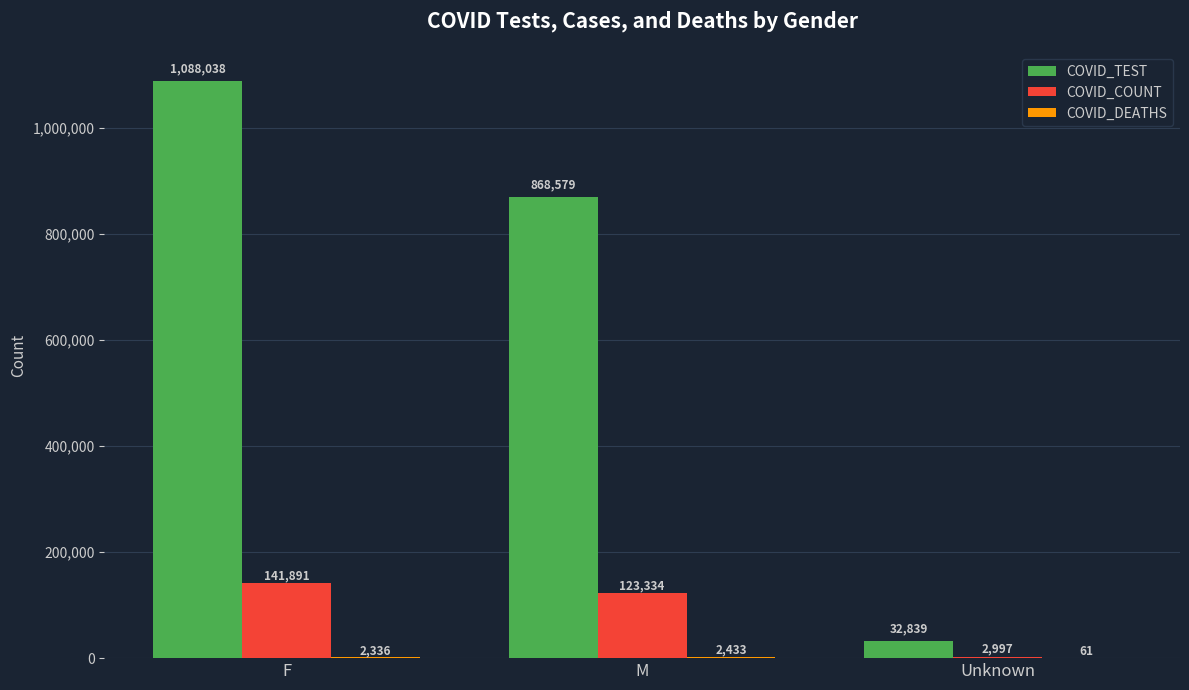

How many distinct data groups are displayed?

3